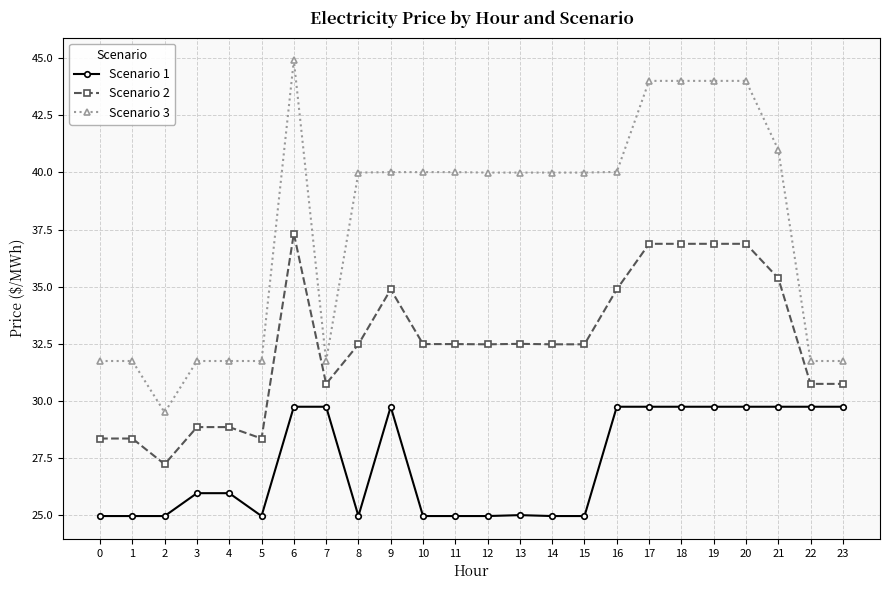

True or false: Scenario 1 and Scenario 2 intersect in this chart.

False